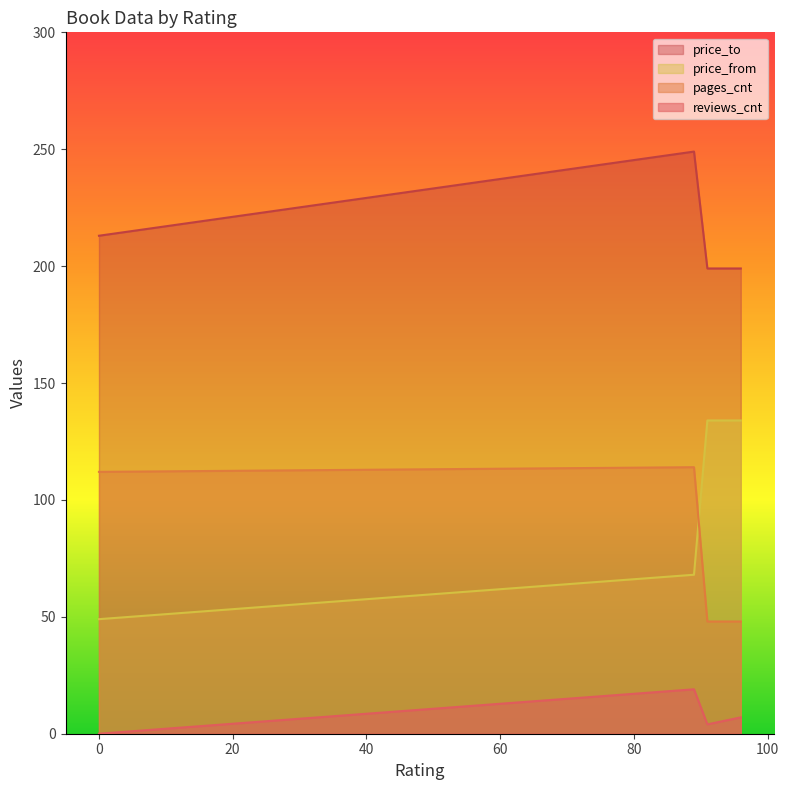

Is it true that pages_cnt equals 48 at 96?

True